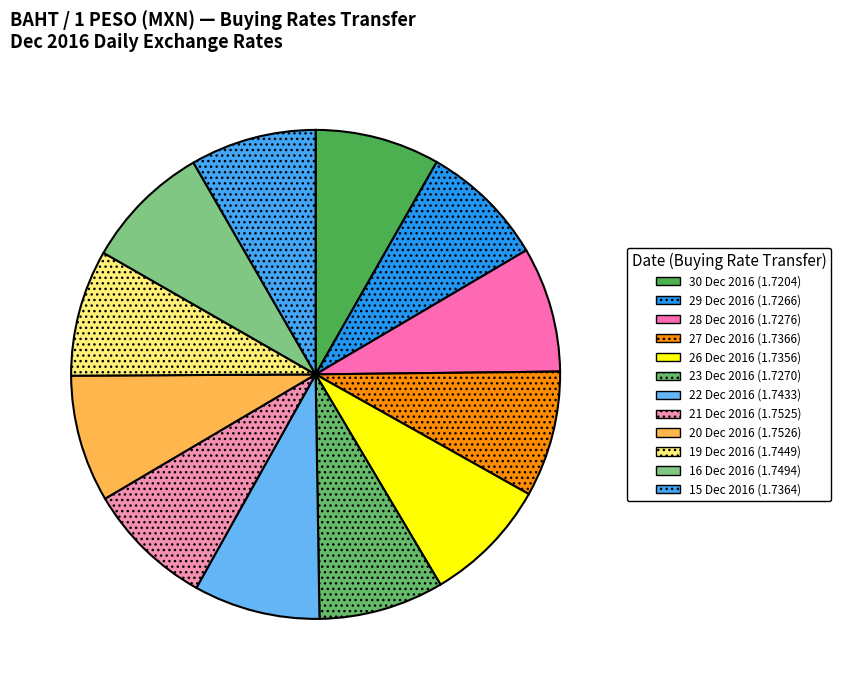

Rank the categories by value from highest to lowest.

20 Dec 2016, 21 Dec 2016, 16 Dec 2016, 19 Dec 2016, 22 Dec 2016, 27 Dec 2016, 15 Dec 2016, 26 Dec 2016, 28 Dec 2016, 23 Dec 2016, 29 Dec 2016, 30 Dec 2016